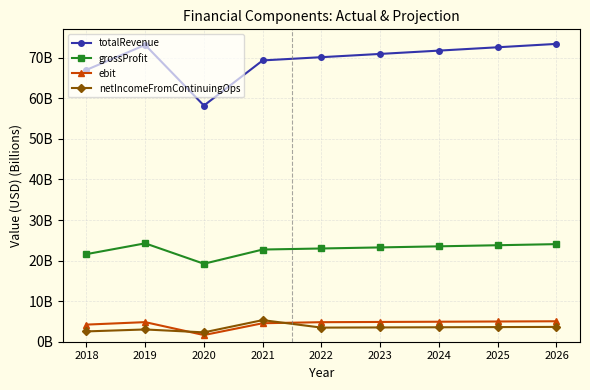

What is the value of the netIncomeFromContinuingOps point at the 7th from the left?

3.6